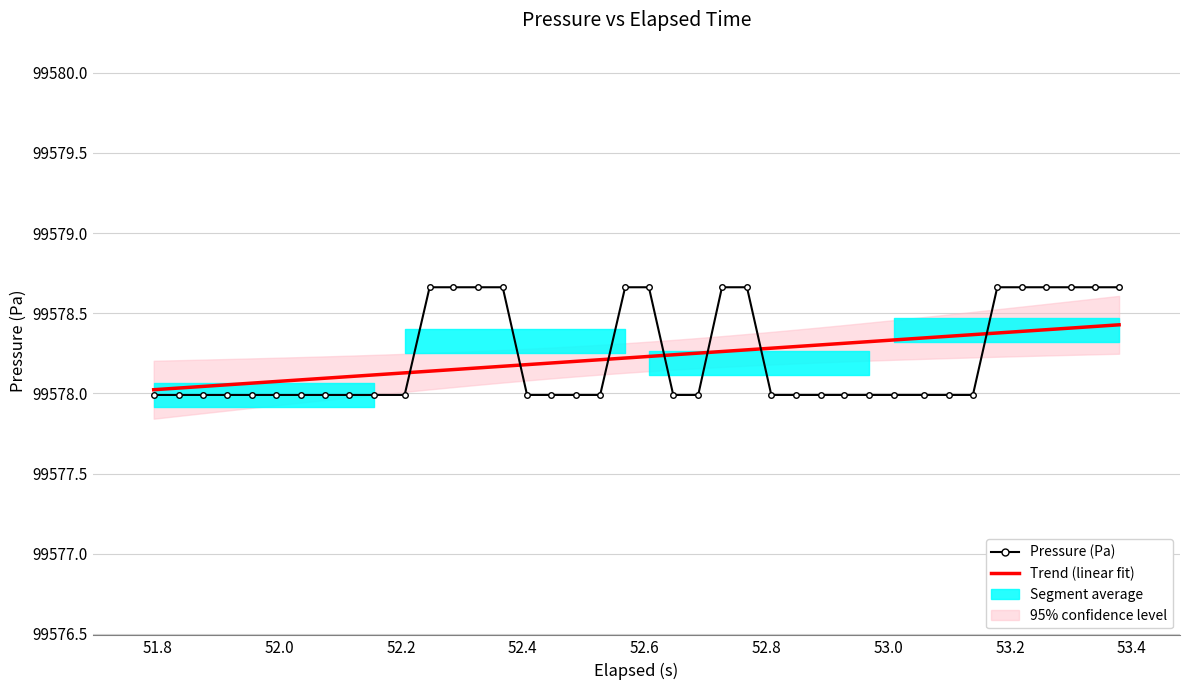

True or false: Pressure (Pa) and Trend (linear fit) intersect in this chart.

True